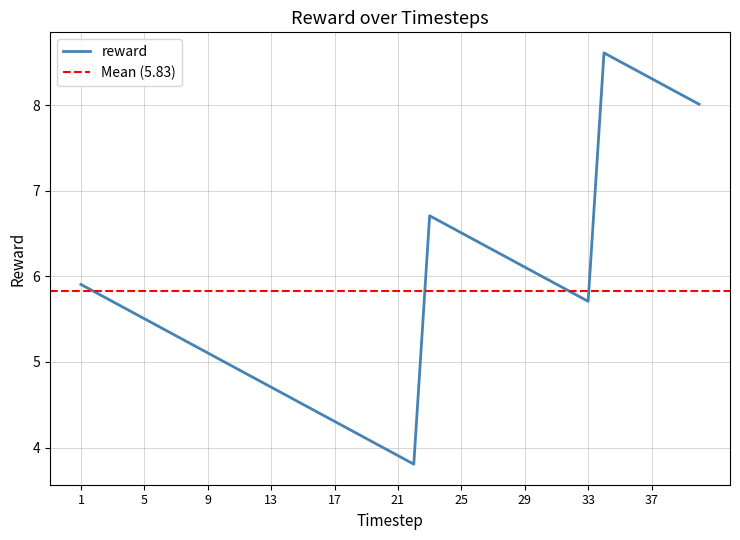

Read the value at 27.

6.3